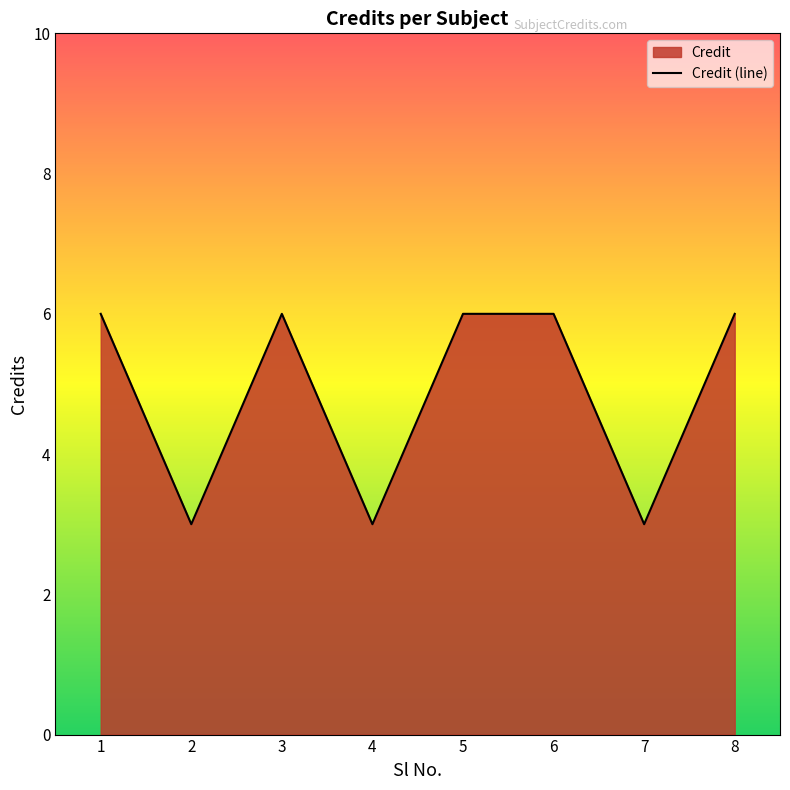

Reading left to right, extract all data points from this chart.

1=6	2=3	3=6	4=3	5=6	6=6	7=3	8=6